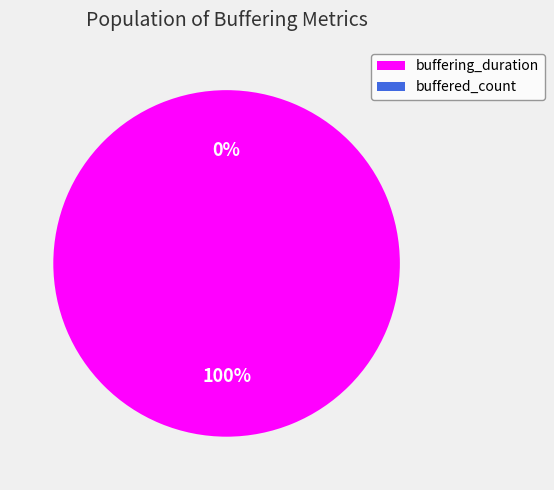

How many slices are in this pie chart?

2